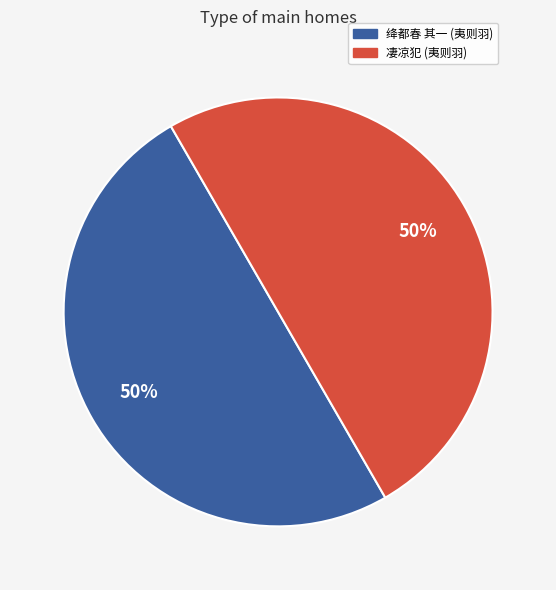

To the nearest percent, what is the average slice percentage?

50%